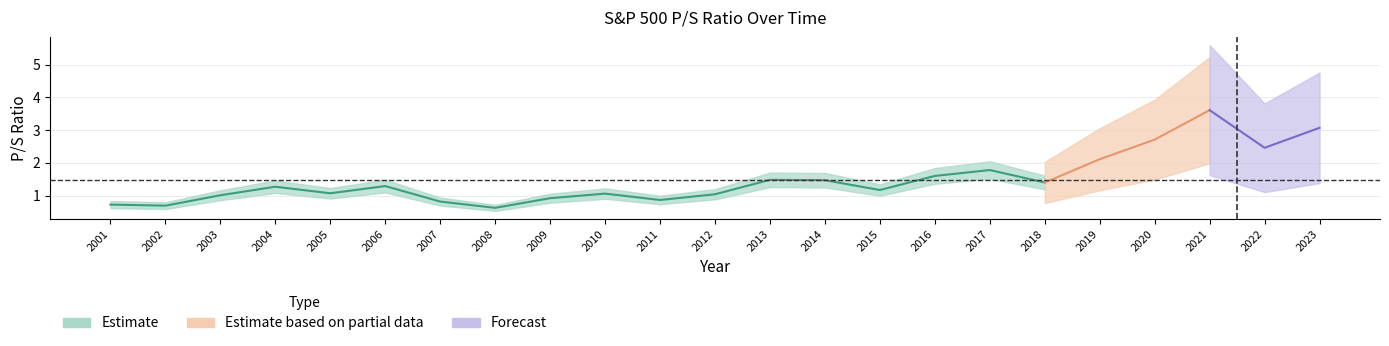

Which label corresponds to the smallest value in the chart?

2008